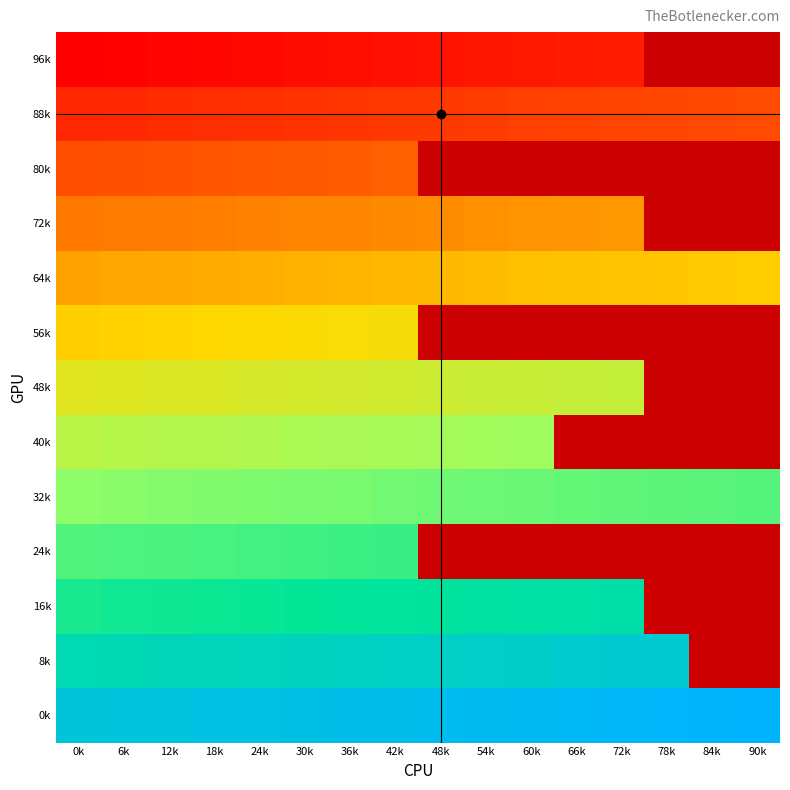

Which category has the lowest value across all series?

0k